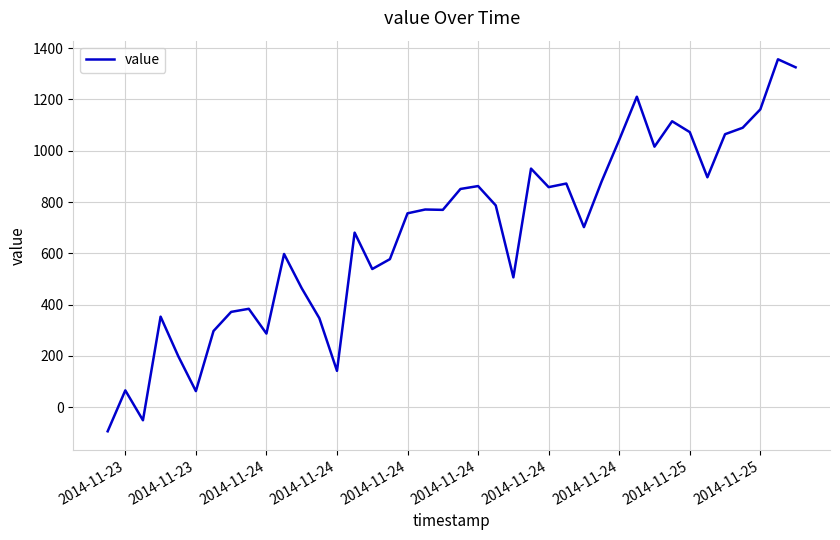

What is the difference between the maximum and minimum values?

1451.3